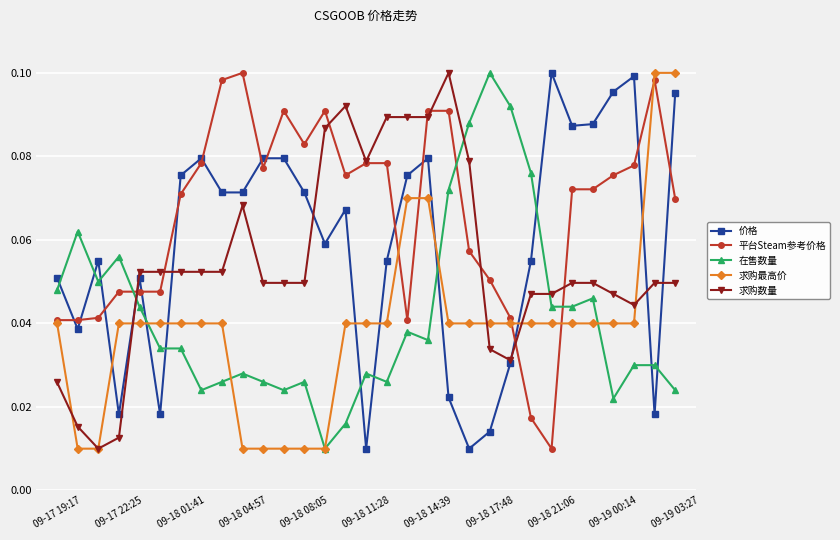

At how many categories does at least one series exceed 0?

31